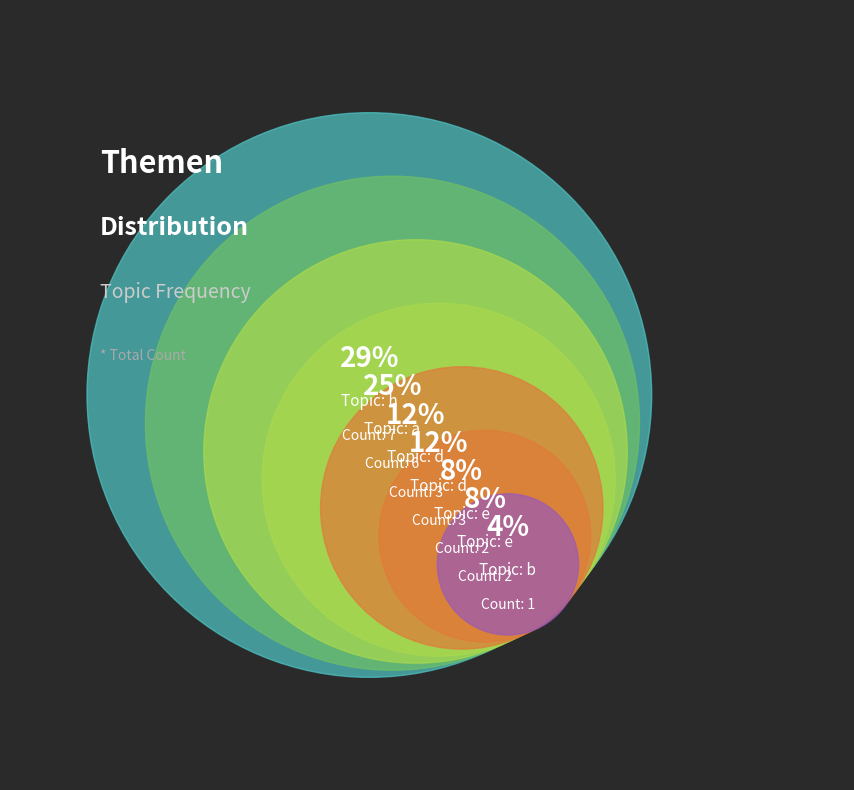

Is it true that e is 8% of the pie?

True